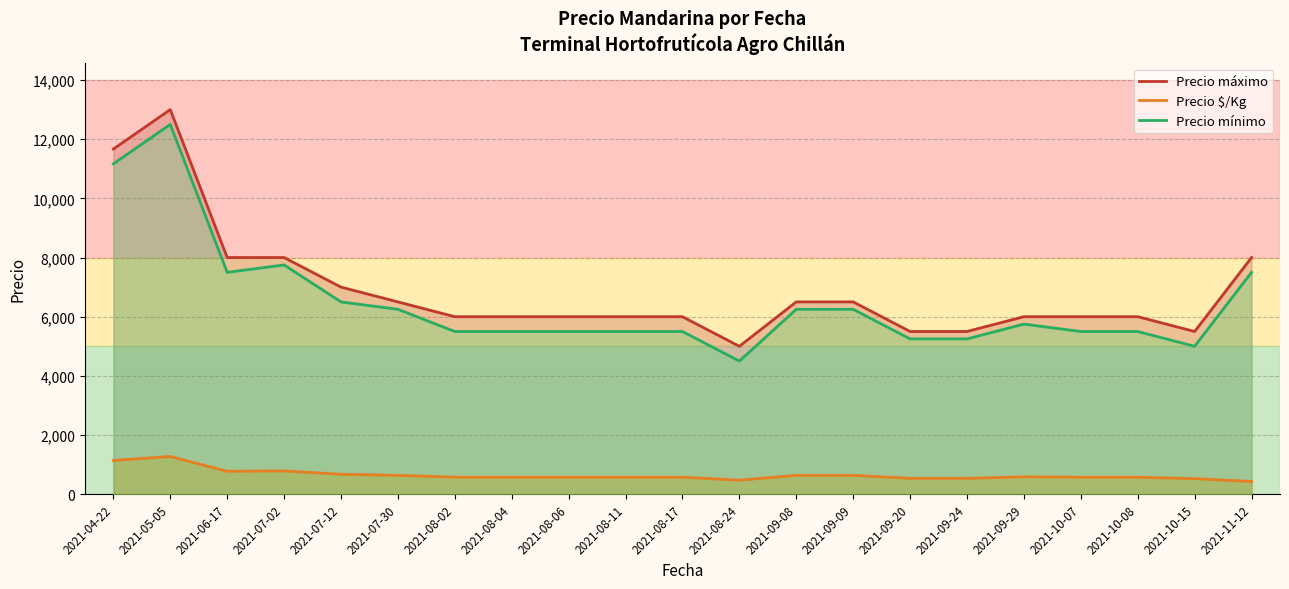

The Precio $/Kg series shows 575.0 at 2021-10-08. True or false?

True